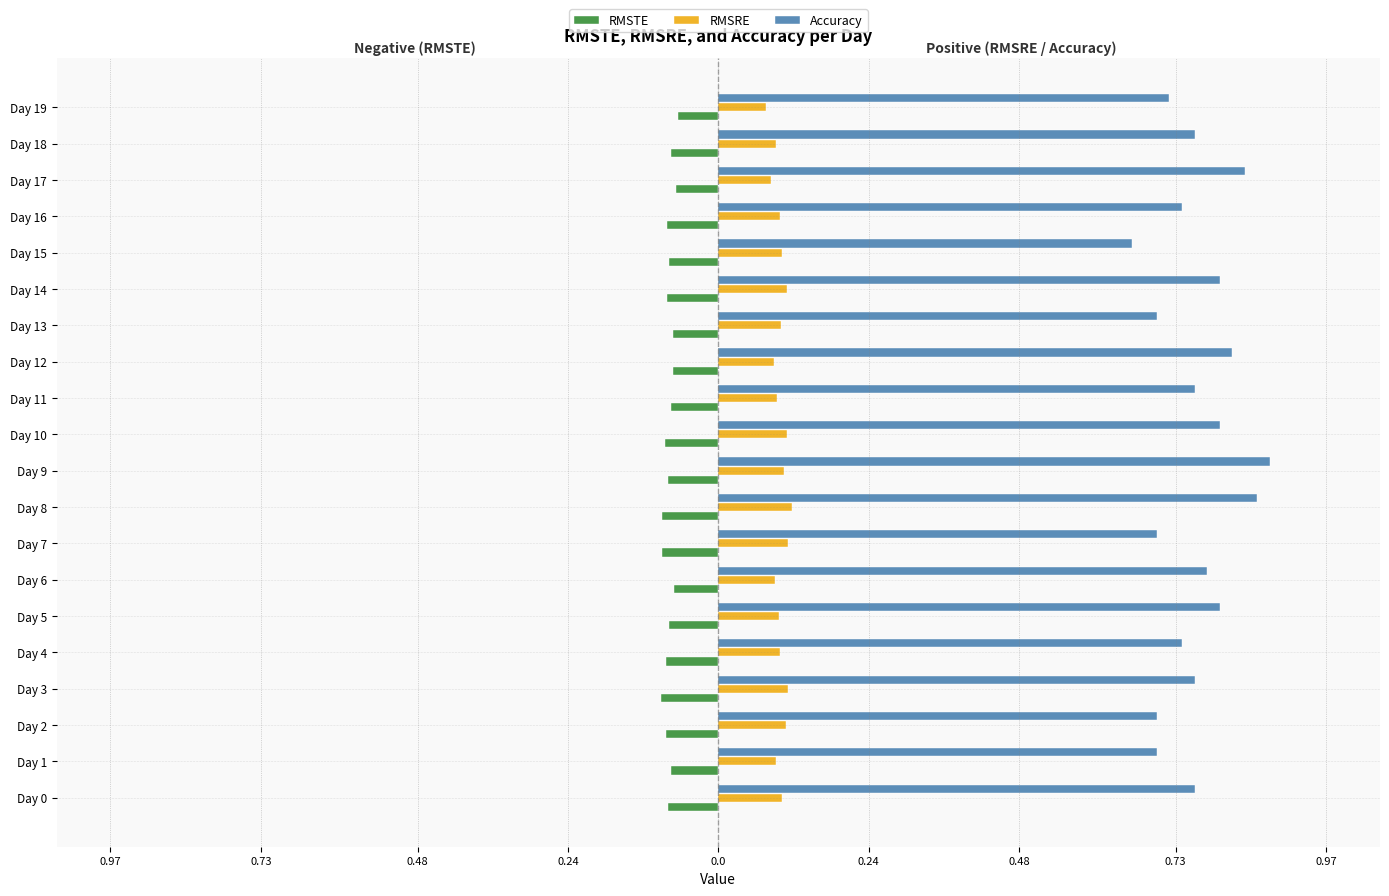

List the series in order of their overall mean, highest first.

Accuracy, RMSRE, RMSTE